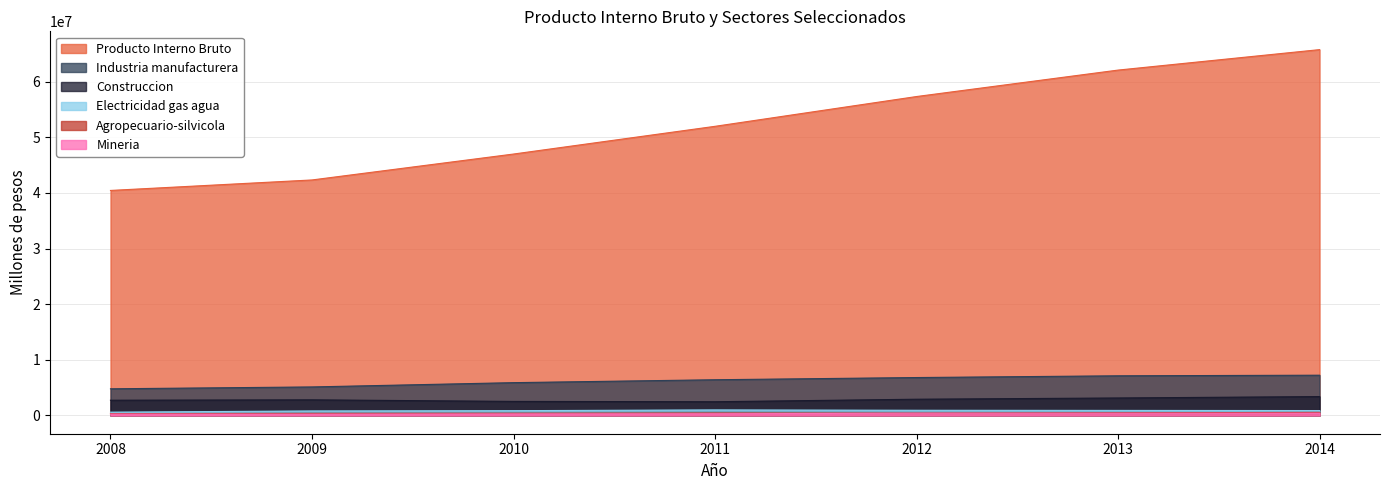

Where is the first local maximum for Mineria?

2012